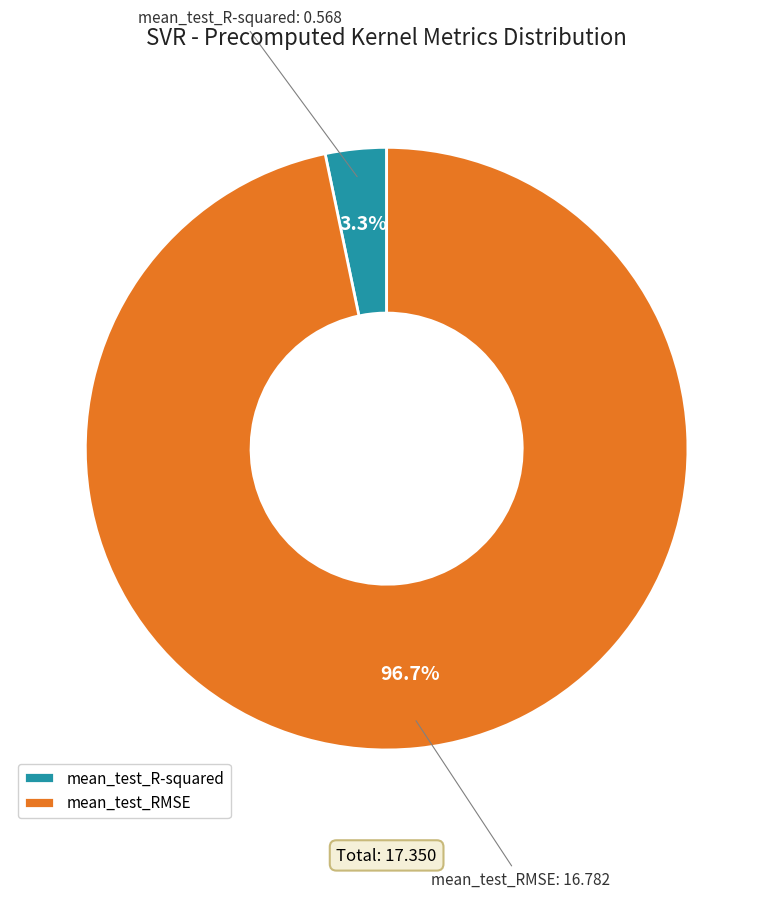

Which slice is the smallest?

mean_test_R-squared